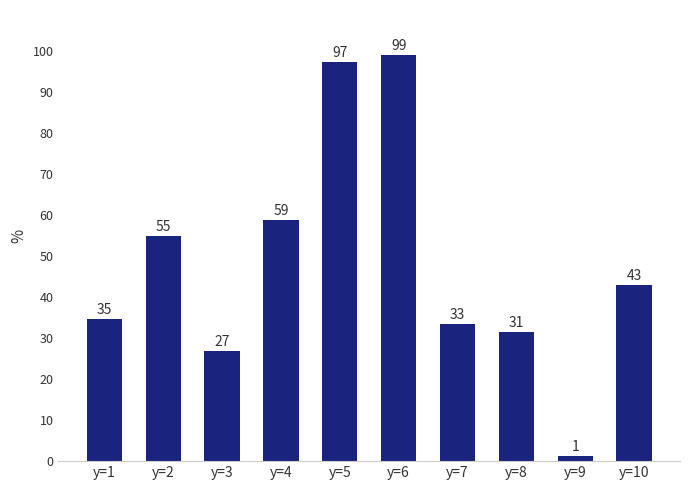

What is the value of the 7th bar from the left?

33.4